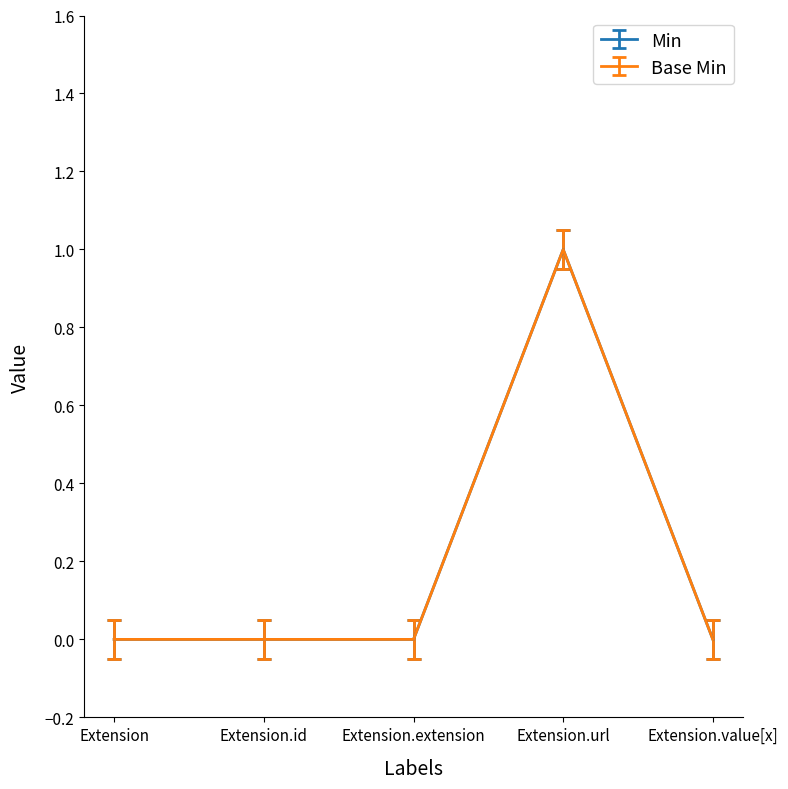

What is the average value of the Min series?

0.2